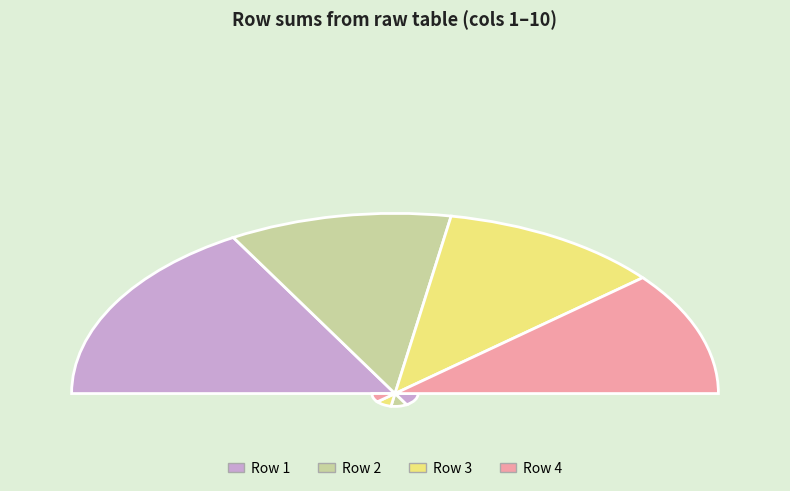

Which category has the smallest portion of the pie?

2